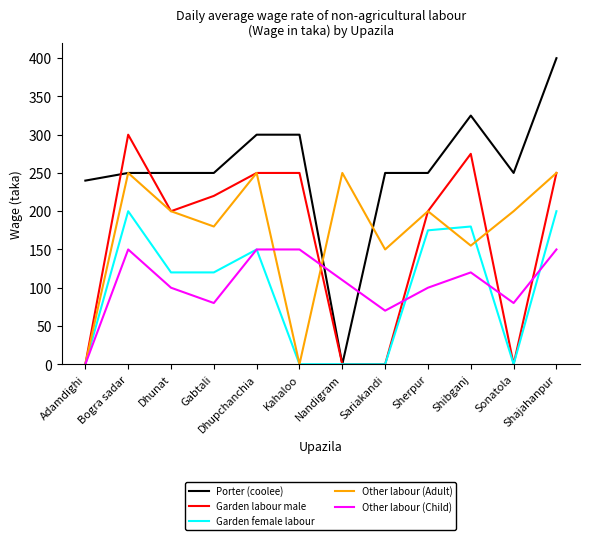

What position from the right is Gabtali?

9